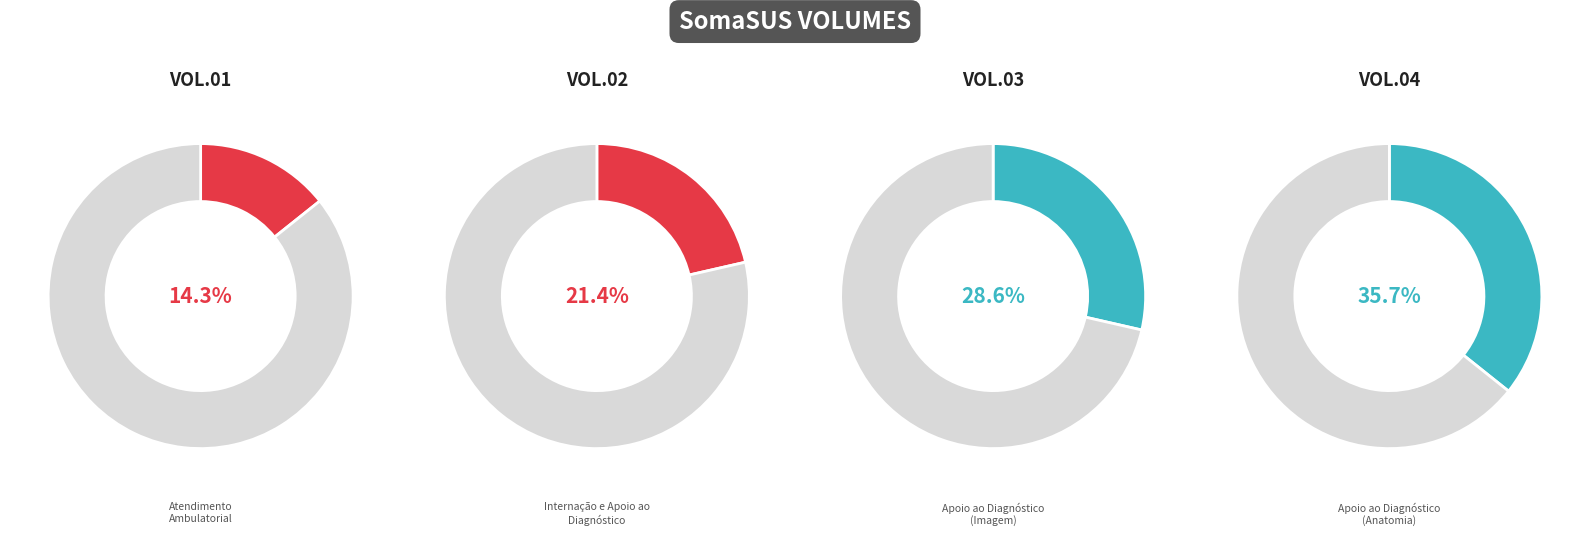

The VOL.04 slice represents 23% of the pie. True or false?

False